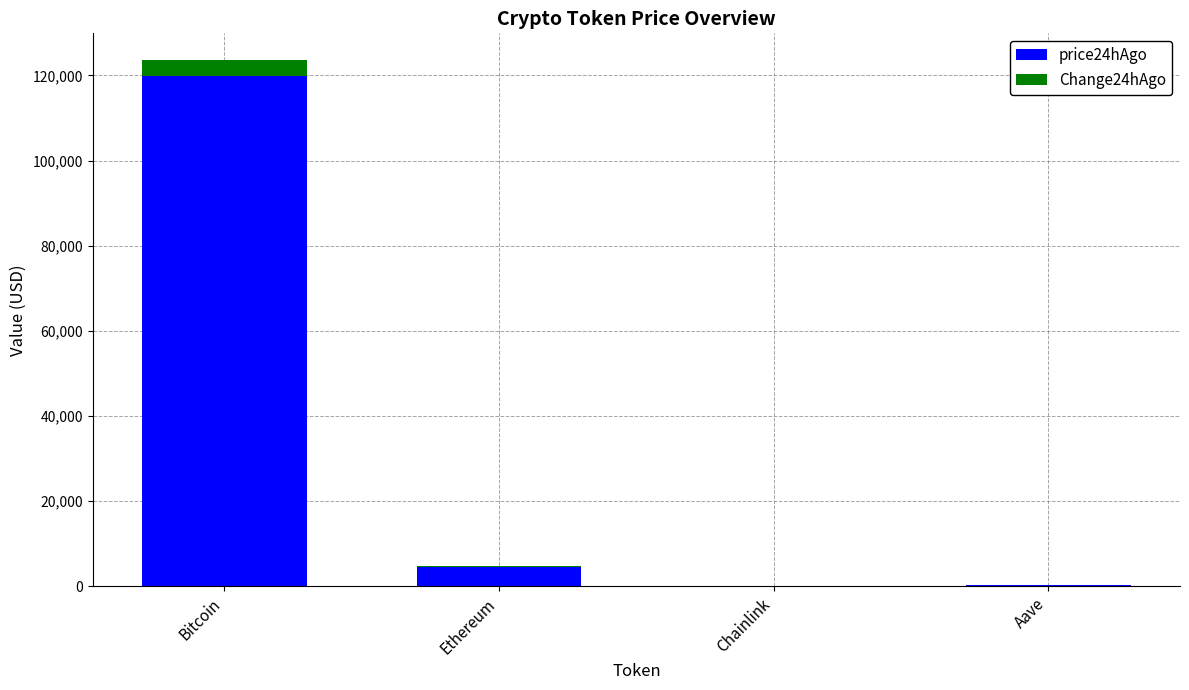

What is the sum of all price24hAgo values?

124822.5